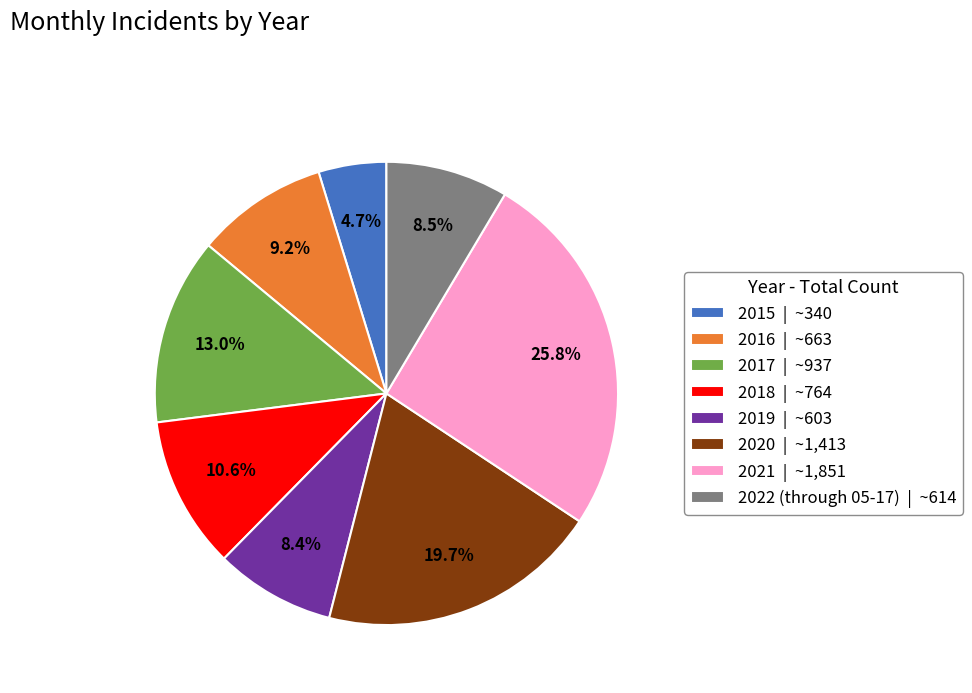

Which category has the smallest portion of the pie?

2015